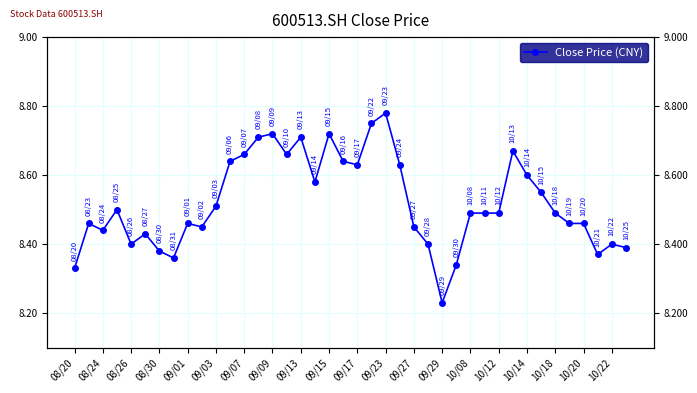

True or false: the data has more than 0 interior local peaks.

True